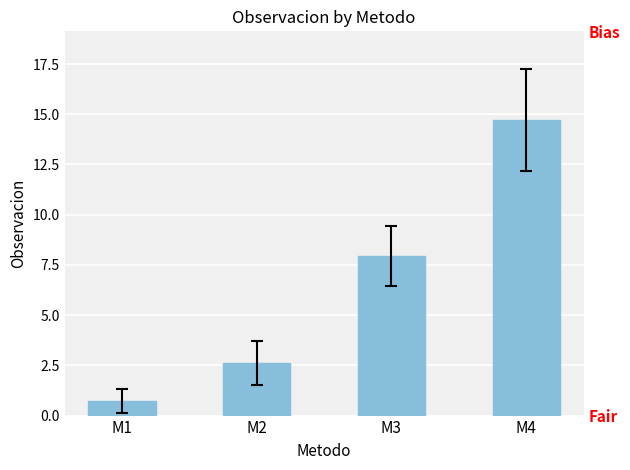

Reading right to left, list all the values displayed in this chart.

M4=14.7	M3=7.9	M2=2.6	M1=0.7